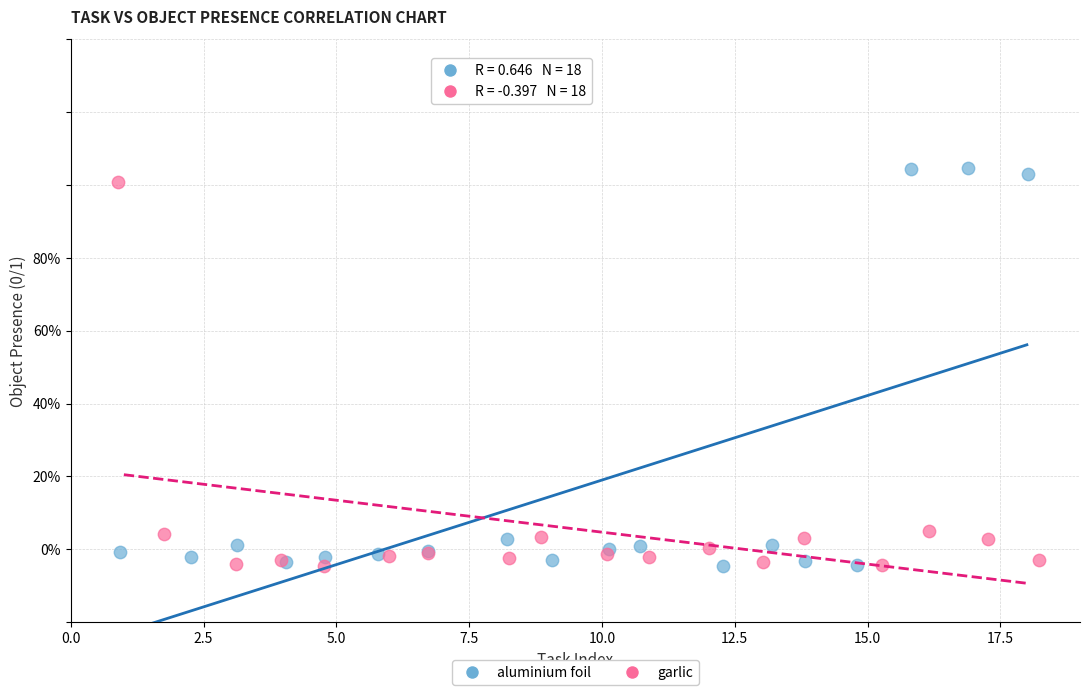

Which series reaches the maximum Y coordinate?

aluminium foil